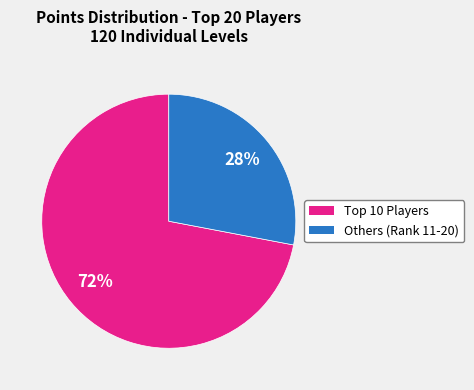

Is there a majority slice in this chart?

Yes